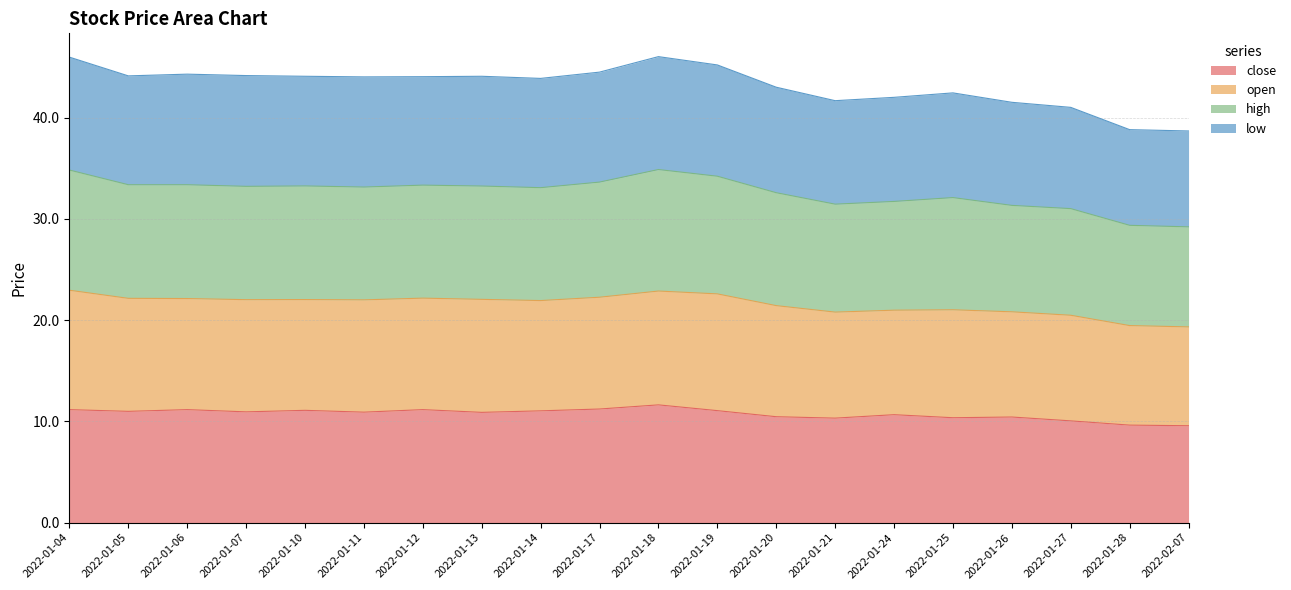

Where does the low series first go above 44?

2022-01-04